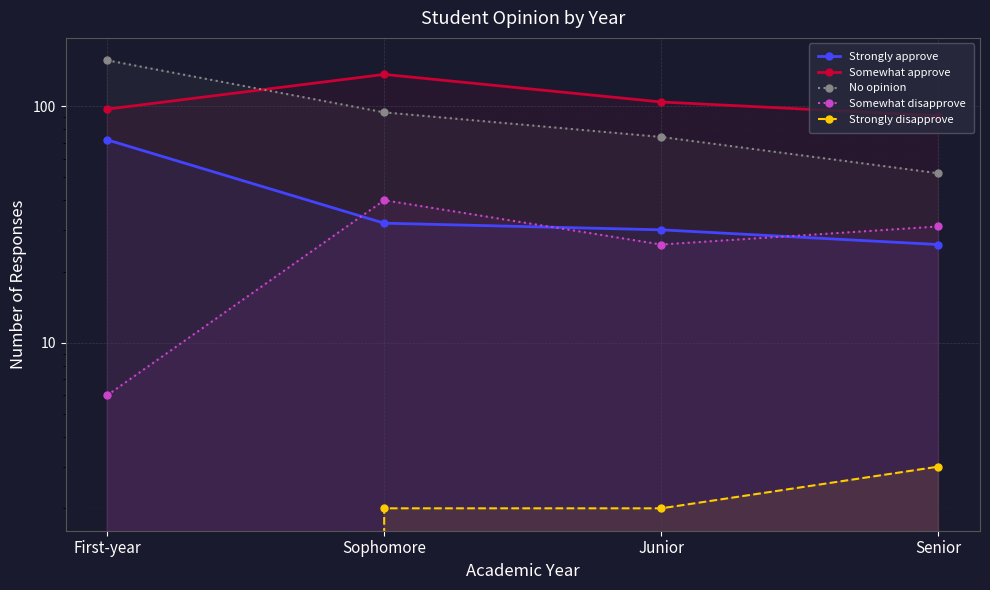

Which category has the highest value across all series?

First-year